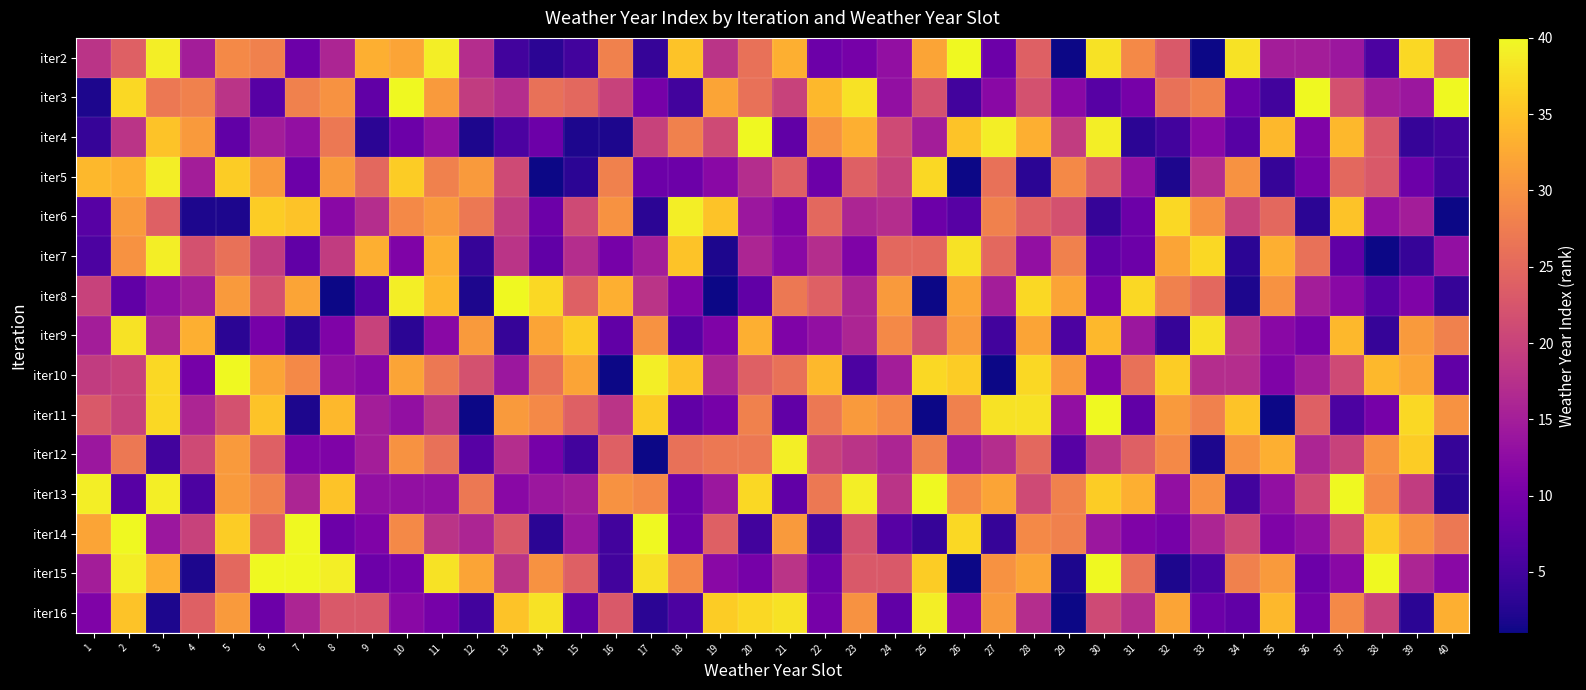

Which category has the lowest value across all series?

29